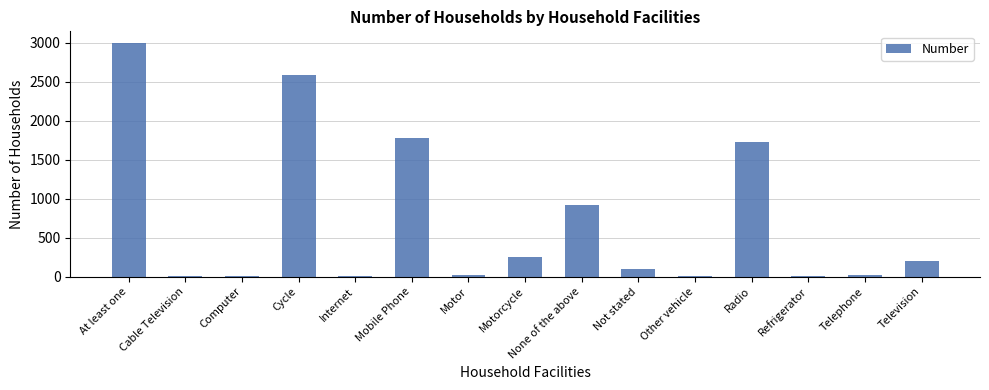

Are the bars horizontal?

No